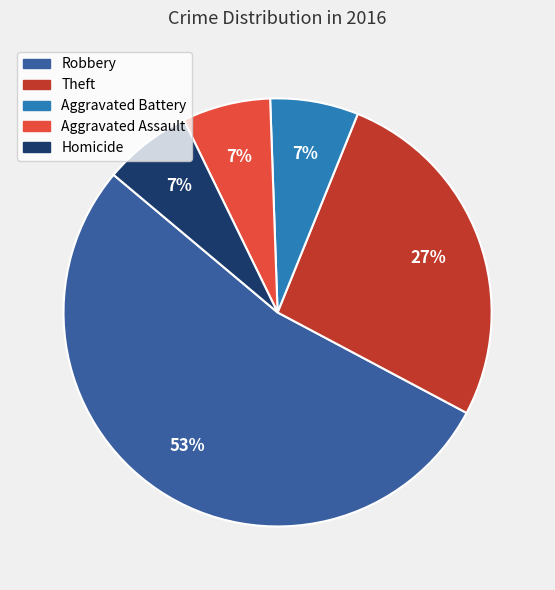

Which slice is the largest?

Robbery